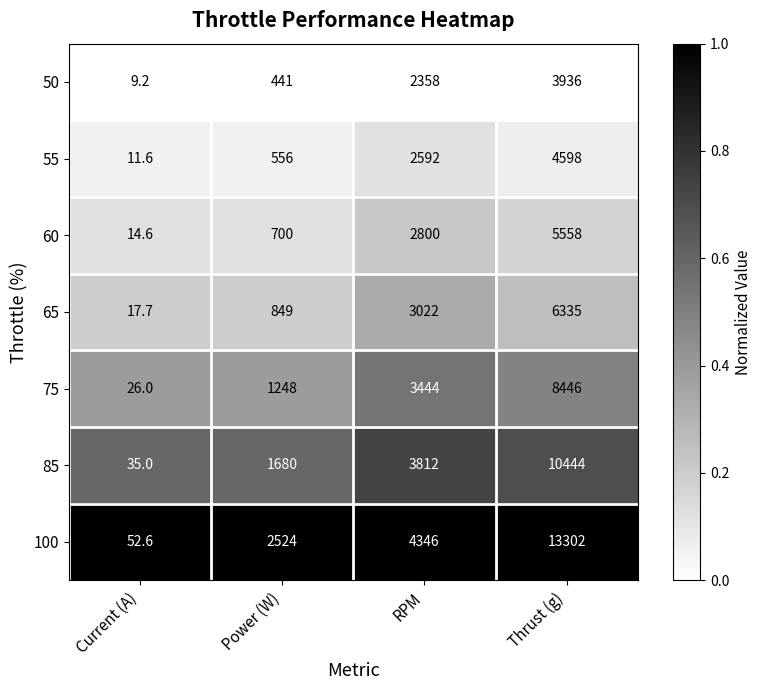

Reading left to right, transcribe all the data shown in this chart.

50: Current (A)=9.2	Power (W)=441.0	RPM=2358.0	Thrust (g)=3936.0
55: Current (A)=11.6	Power (W)=556.0	RPM=2592.0	Thrust (g)=4598.0
60: Current (A)=14.6	Power (W)=700.0	RPM=2800.0	Thrust (g)=5558.0
65: Current (A)=17.7	Power (W)=849.0	RPM=3022.0	Thrust (g)=6335.0
75: Current (A)=26.0	Power (W)=1248.0	RPM=3444.0	Thrust (g)=8446.0
85: Current (A)=35.0	Power (W)=1680.0	RPM=3812.0	Thrust (g)=10444.0
100: Current (A)=52.6	Power (W)=2524.0	RPM=4346.0	Thrust (g)=13302.0